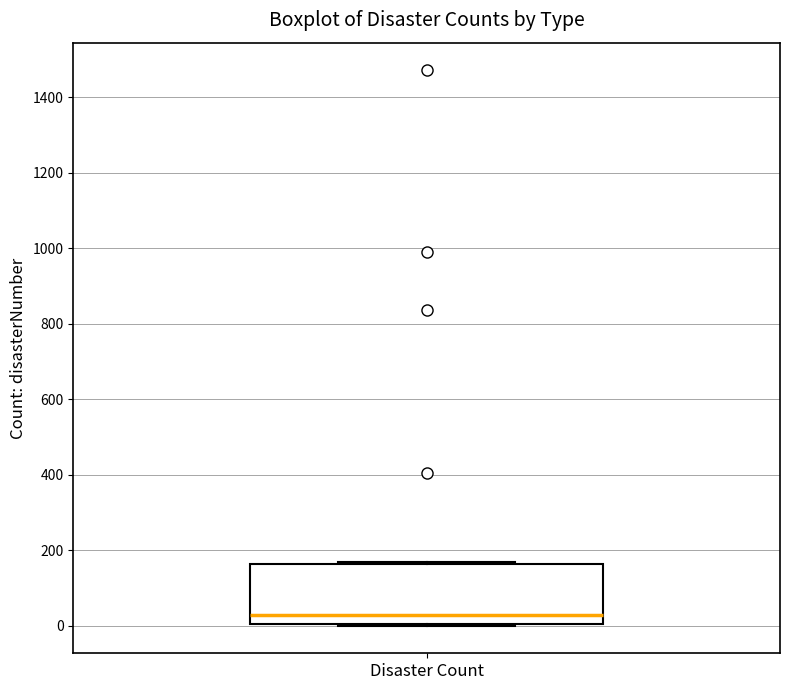

Where is the upper edge of the box for Disaster Count on the y-axis? The values are not printed on the chart, so give them approximately, as read against the axis.

160